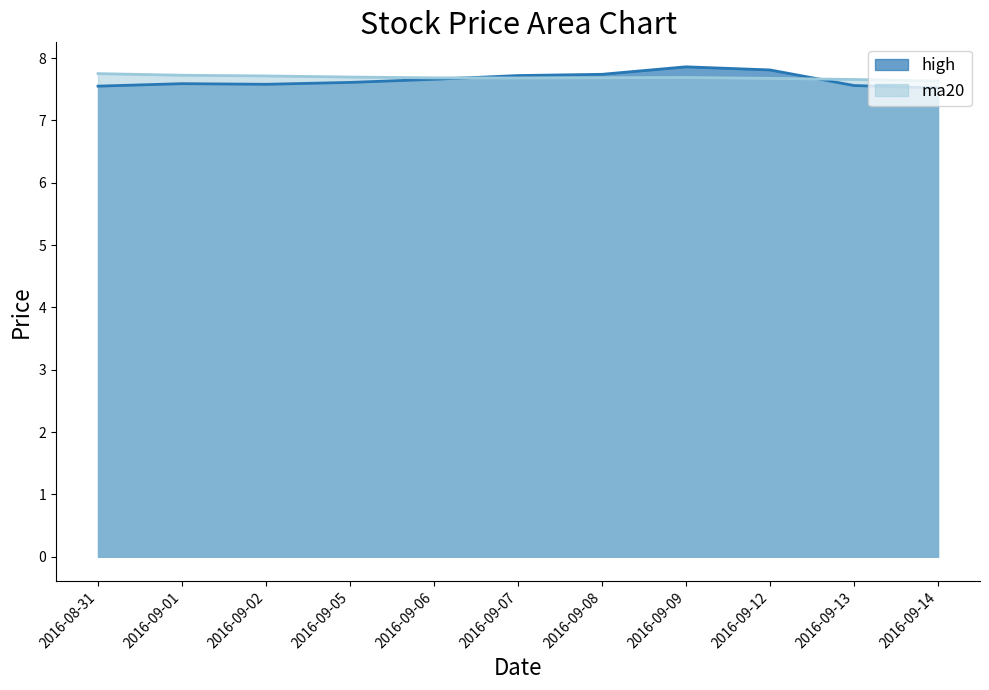

Is it true that ma20 equals 7.7 at 2016-09-09?

True